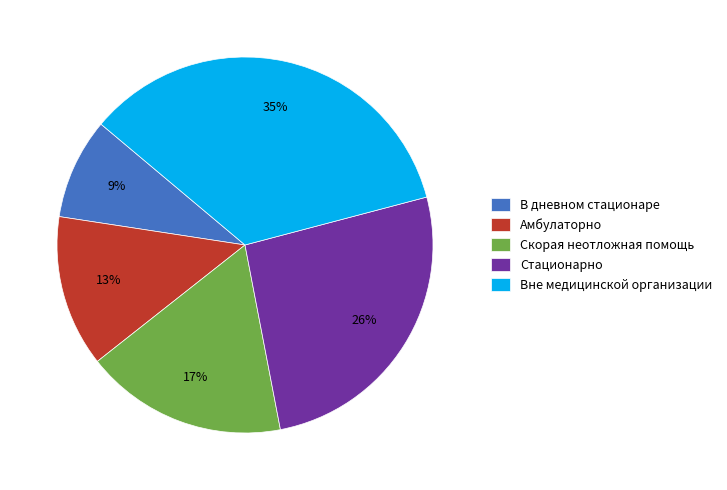

Does Вне медицинской организации represent more than half of the total?

No